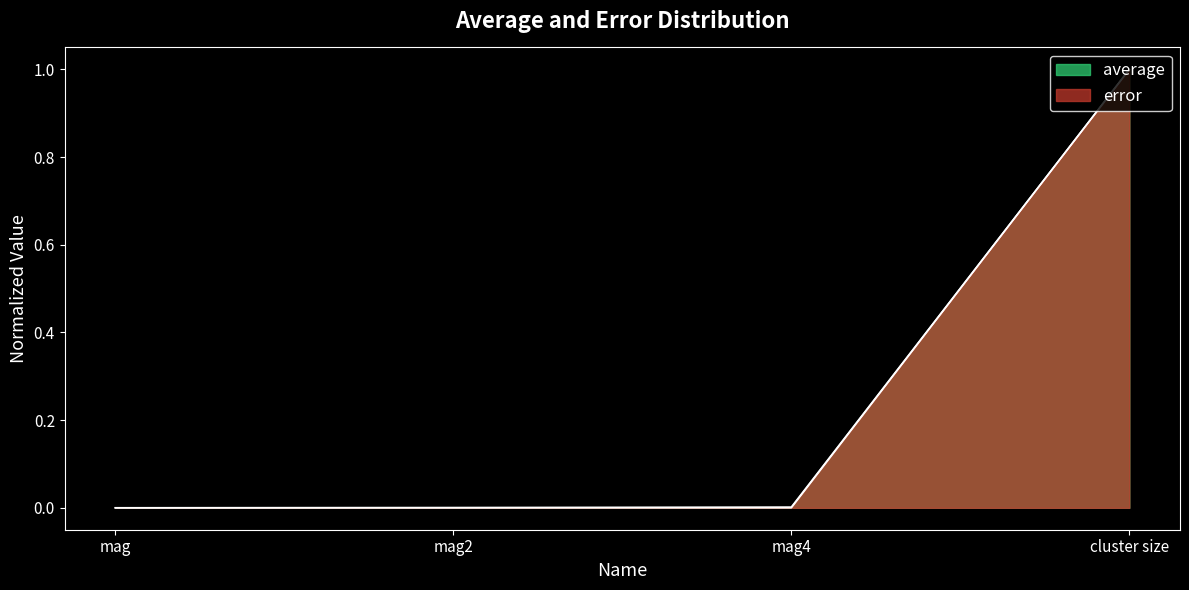

Does the chart display data point markers on the line(s)?

No